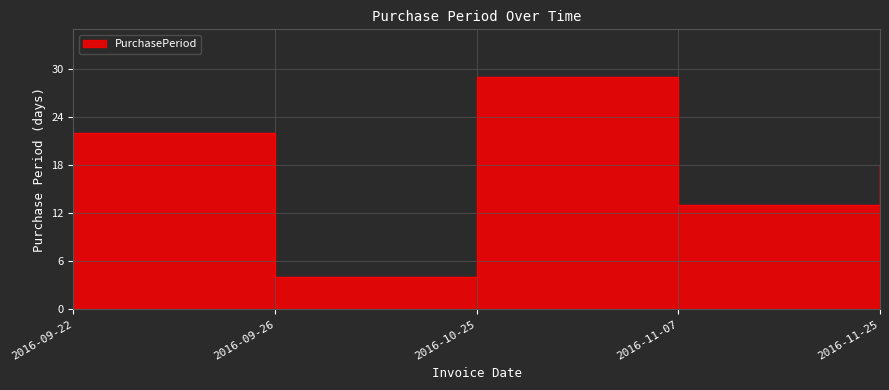

What is the value of the 5th point from the left?

18